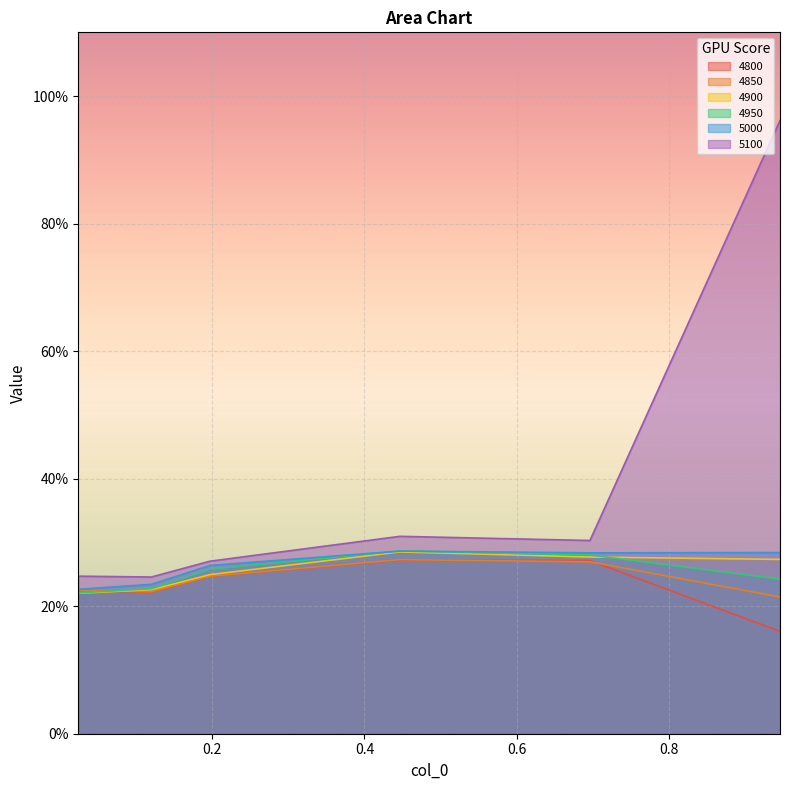

What position from the left is 0.1972602739726027?

3